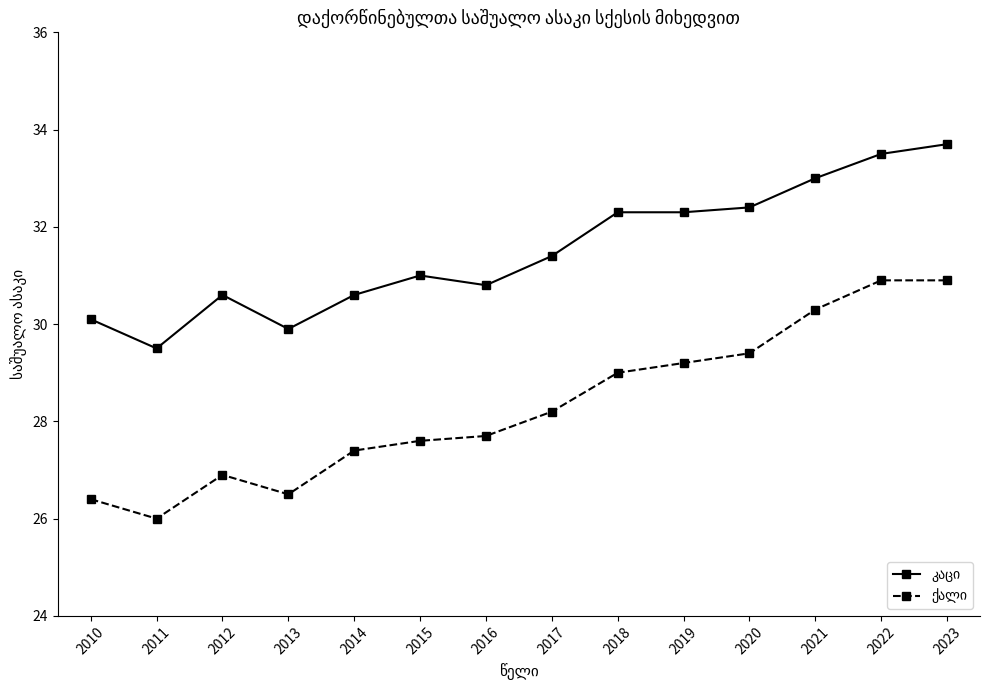

Count the number of data series in this chart.

2